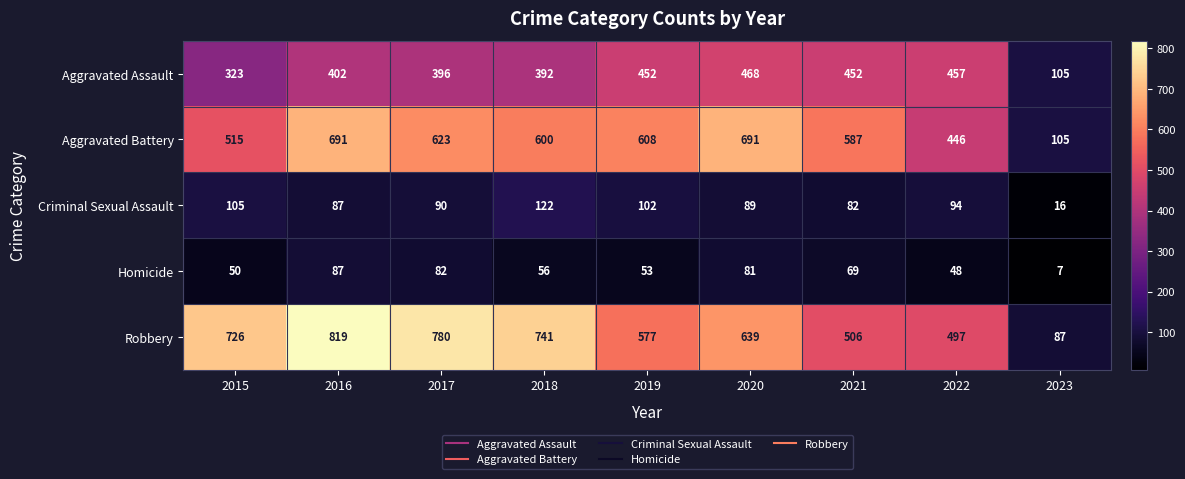

What is the average value of the Aggravated Battery series?

541